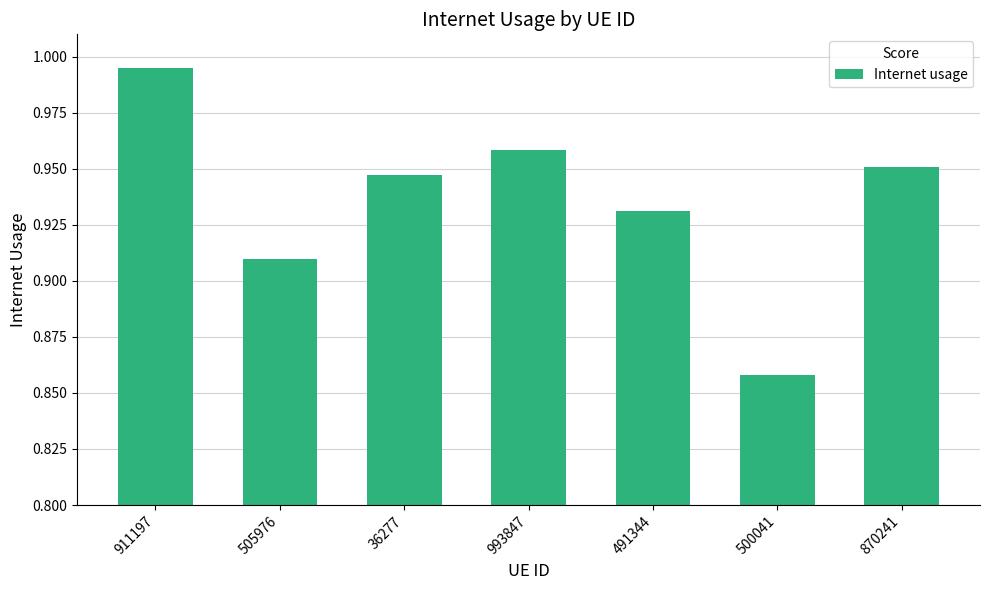

What position from the right is 911197?

7